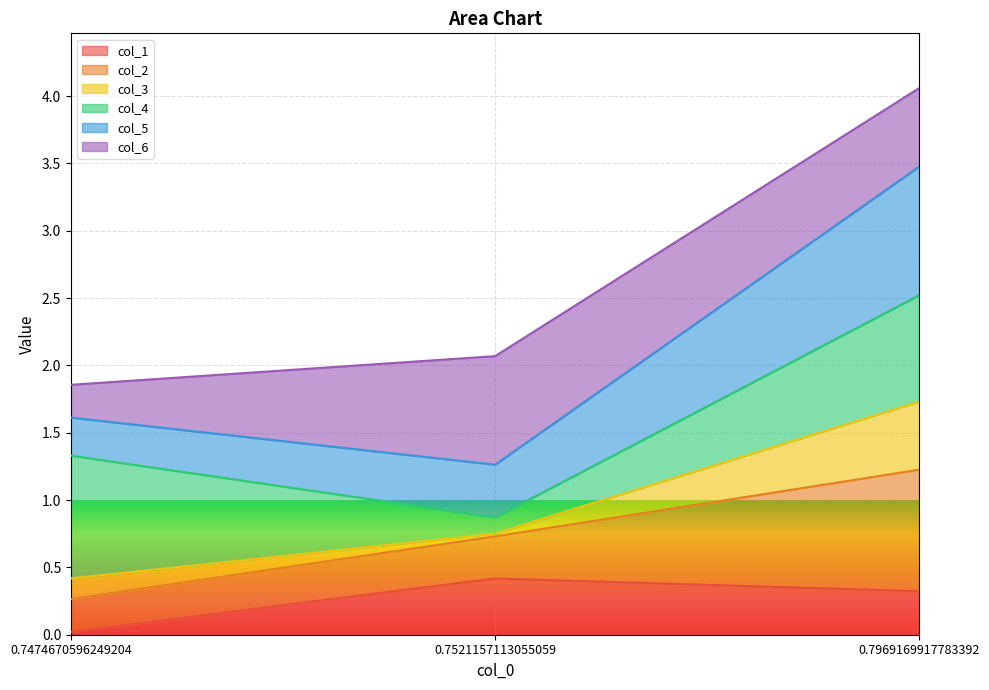

The col_1 series shows 0.4 at 0.7521157113055059. True or false?

True